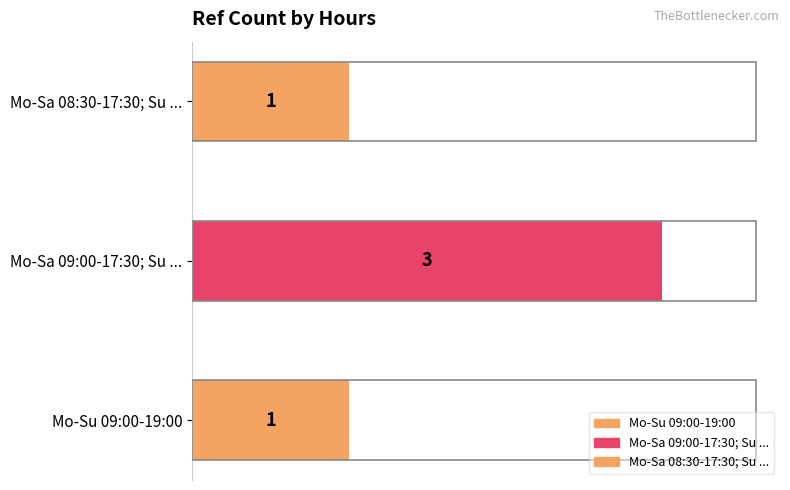

Reading top to bottom, list all the values displayed in this chart.

Mo-Sa 08:30-17:30; Su ...=1	Mo-Sa 09:00-17:30; Su ...=3	Mo-Su 09:00-19:00=1